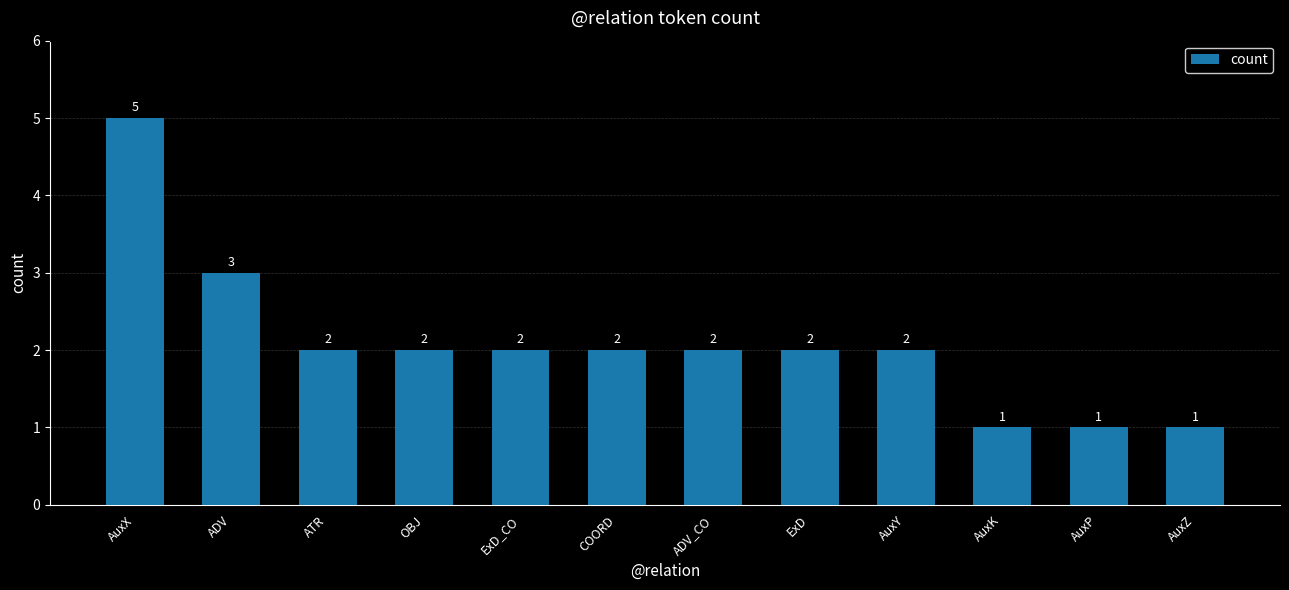

Are the bars horizontal?

No